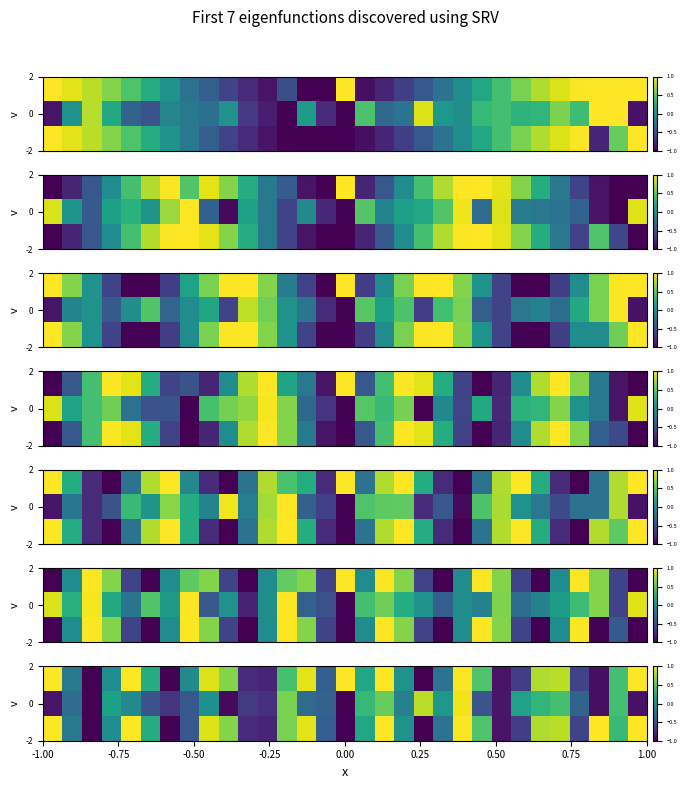

What is the greatest value displayed?

1.0